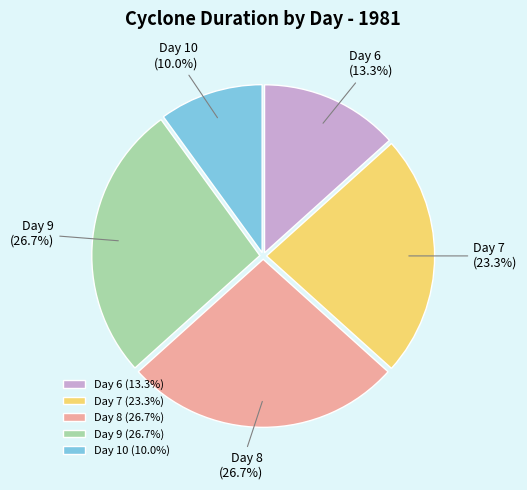

To the nearest percent, what is the combined percentage of Day 7 and Day 8?

50%